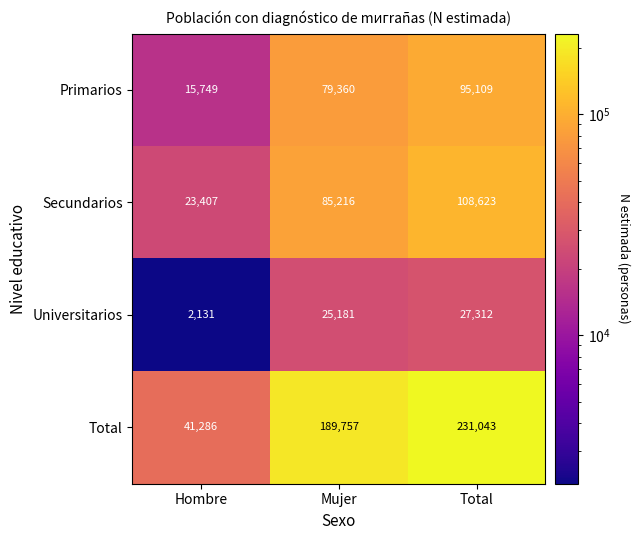

What is the highest value of the Universitarios series?

27312